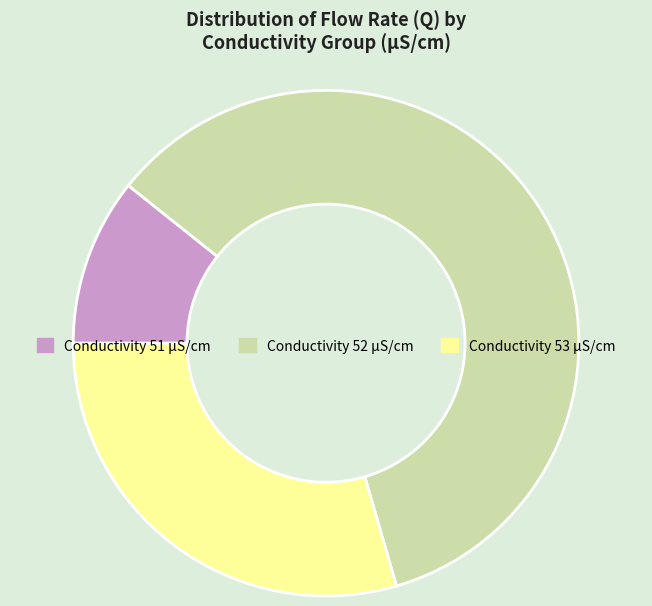

Combined, do Conductivity 52 µS/cm and Conductivity 53 µS/cm account for over 50%?

Yes